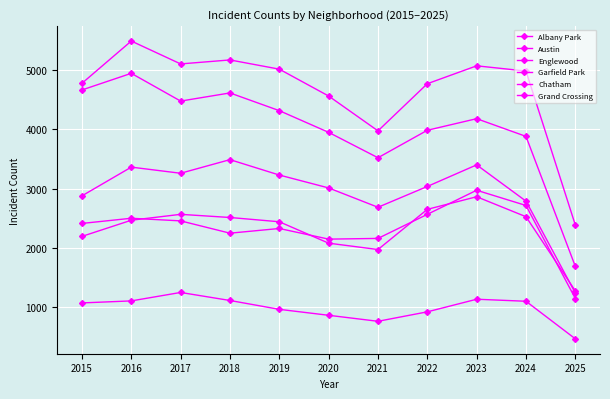

What is the total value across all series at 2025?

8218